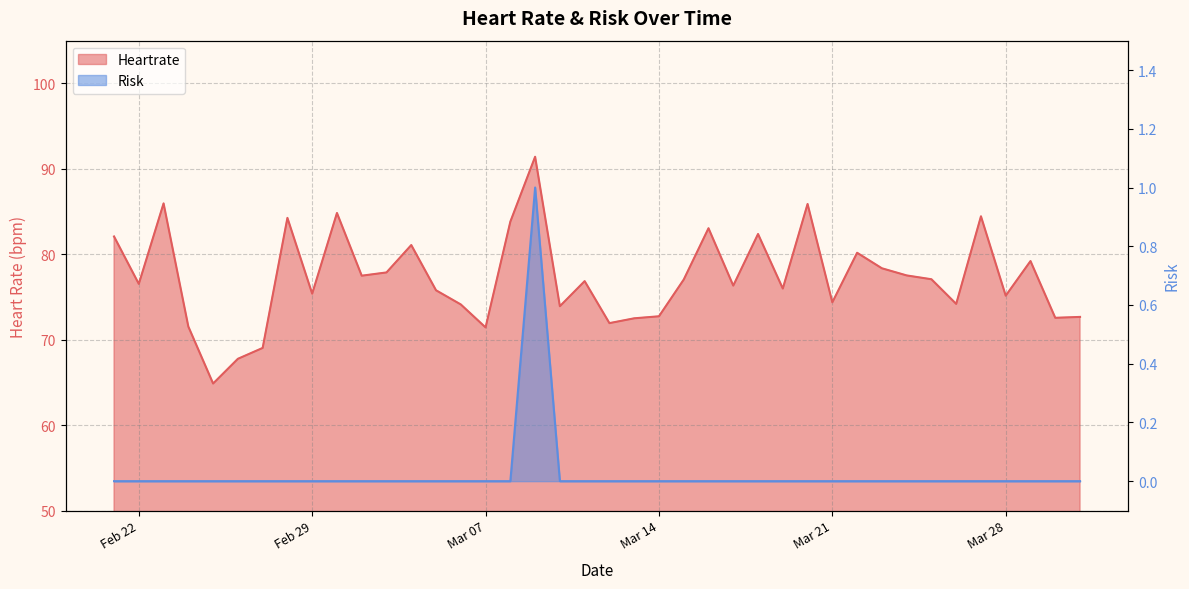

How many lines are shown in the chart?

2